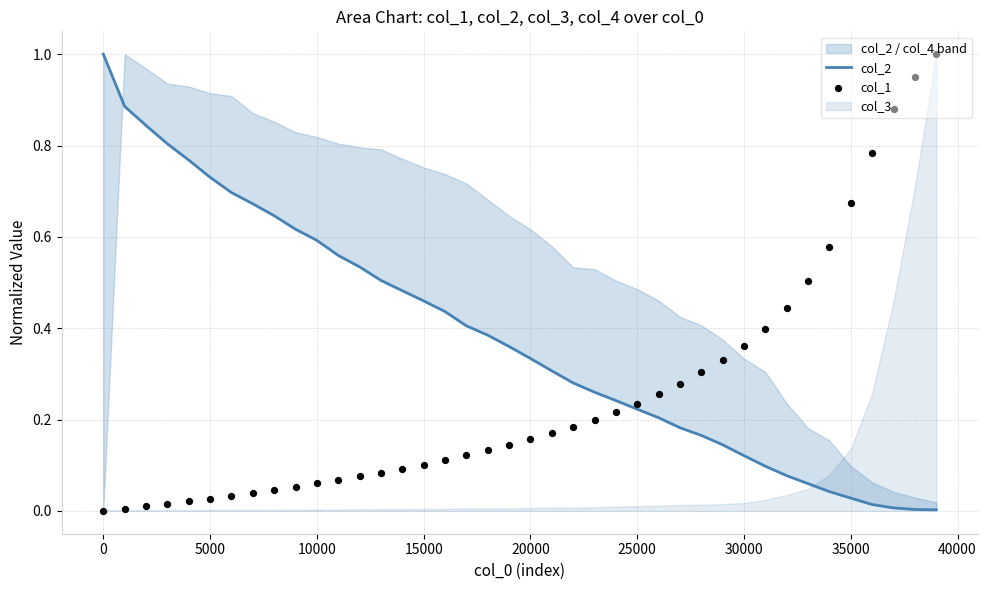

Which series has the widest spread of Y values?

col_1